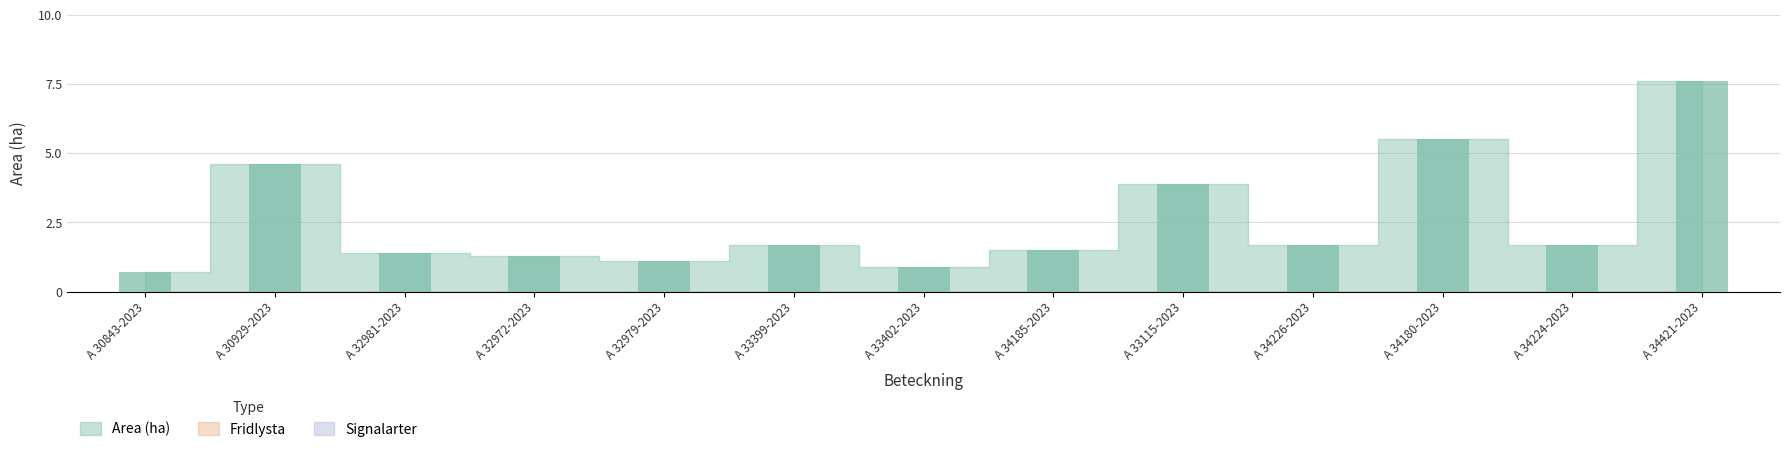

At which label is the value closest to 4?

A 33115-2023